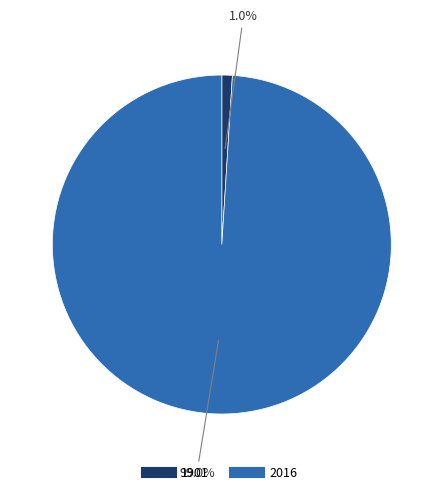

Which slice represents more than half of the pie?

2016